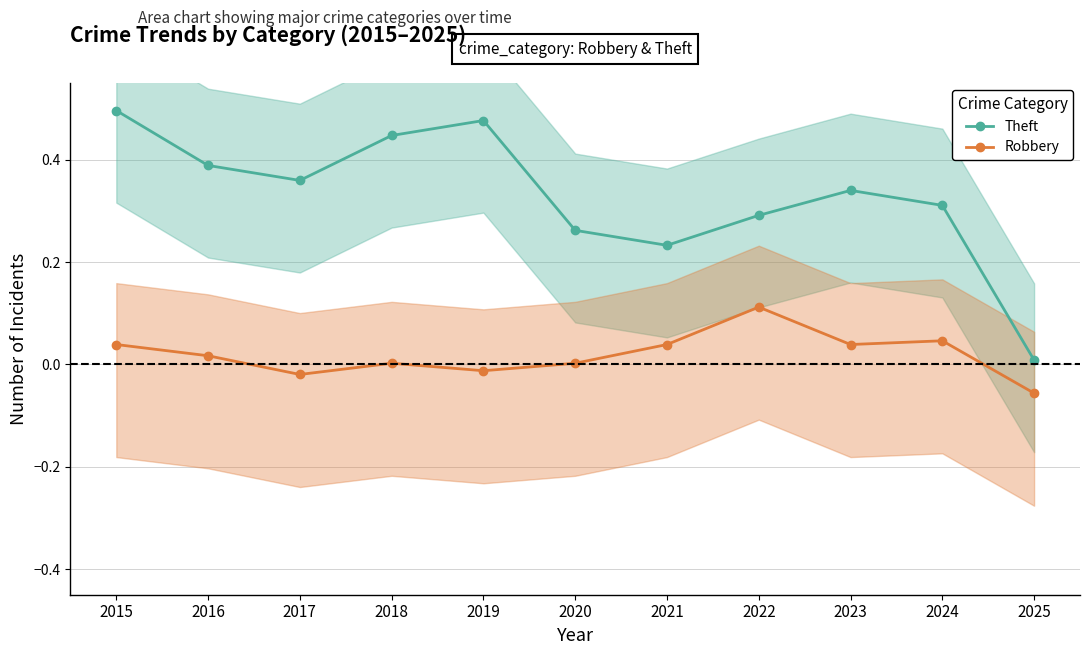

Which series has the largest range (max minus min)?

Theft